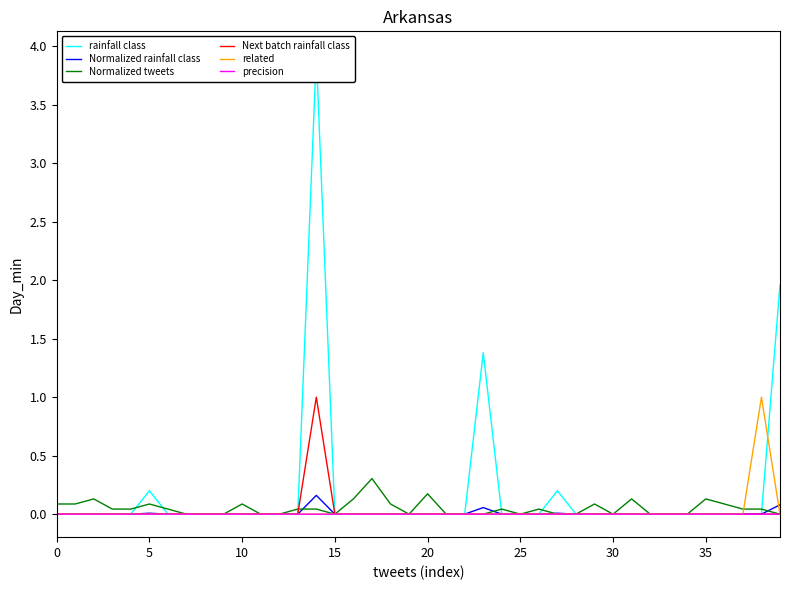

What are all the series names shown in the legend?

rainfall class, Normalized rainfall class, Normalized tweets, Next batch rainfall class, related, precision